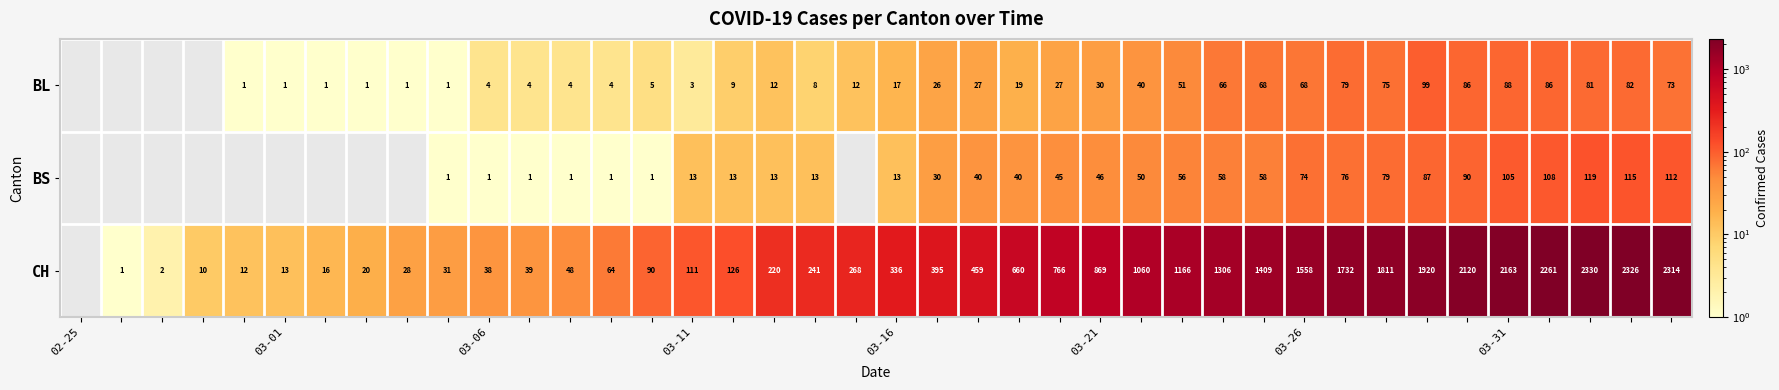

At 03-06, list the series in order from largest to smallest.

CH, BL, BS